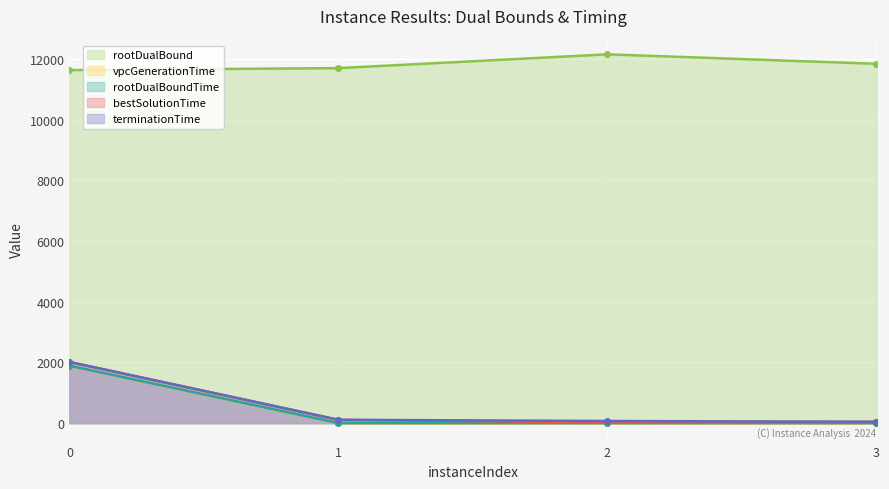

At which label is vpcGenerationTime closest to 945?

2